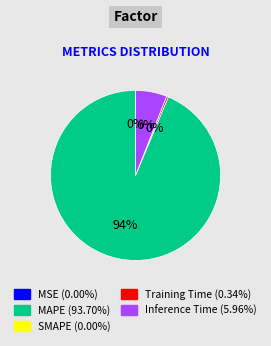

Is there any slice that represents more than half of the pie?

Yes